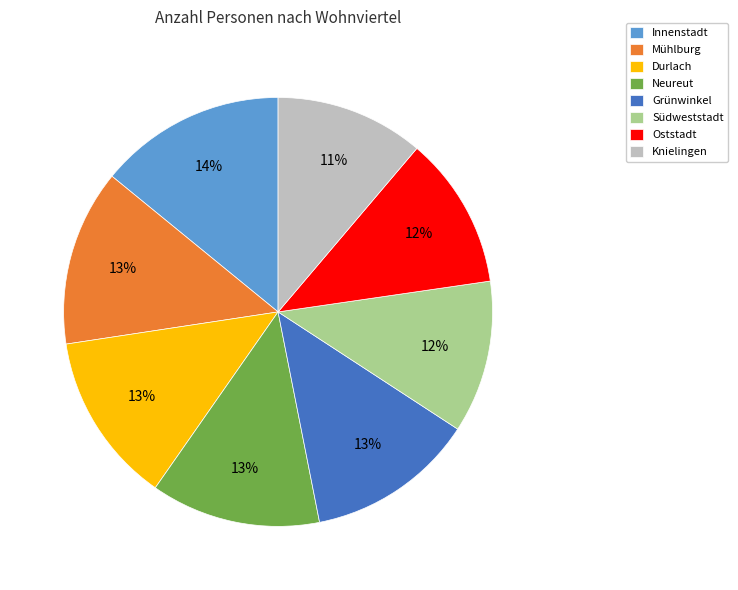

Do Oststadt and Südweststadt together represent more than half of the pie?

No